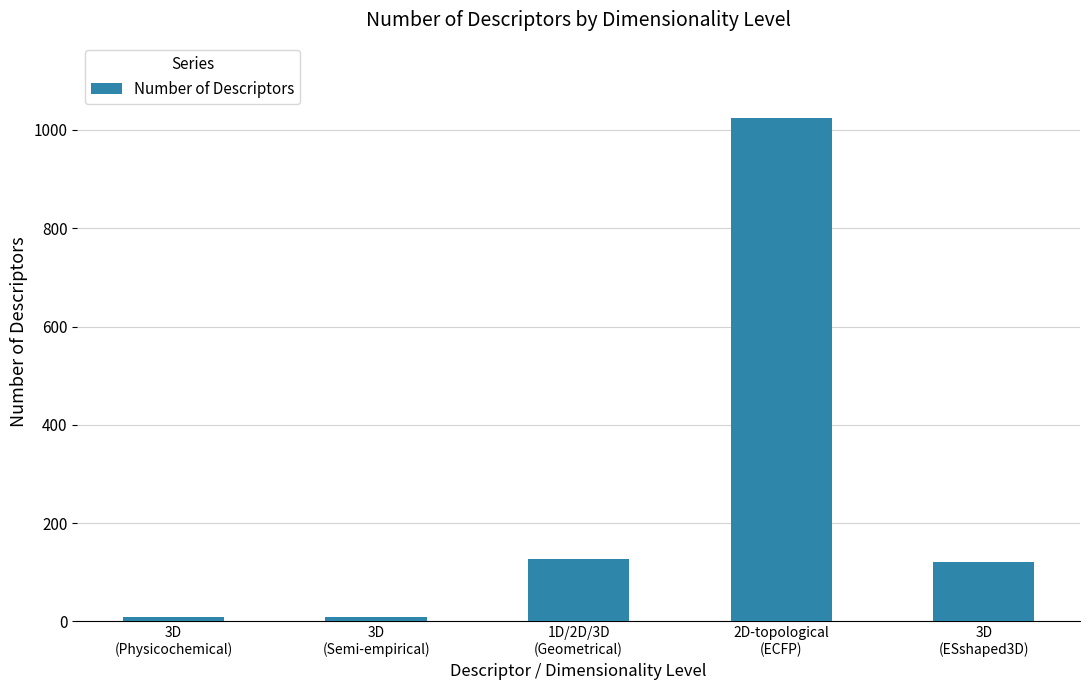

What is the value of the 1st bar from the left?

10